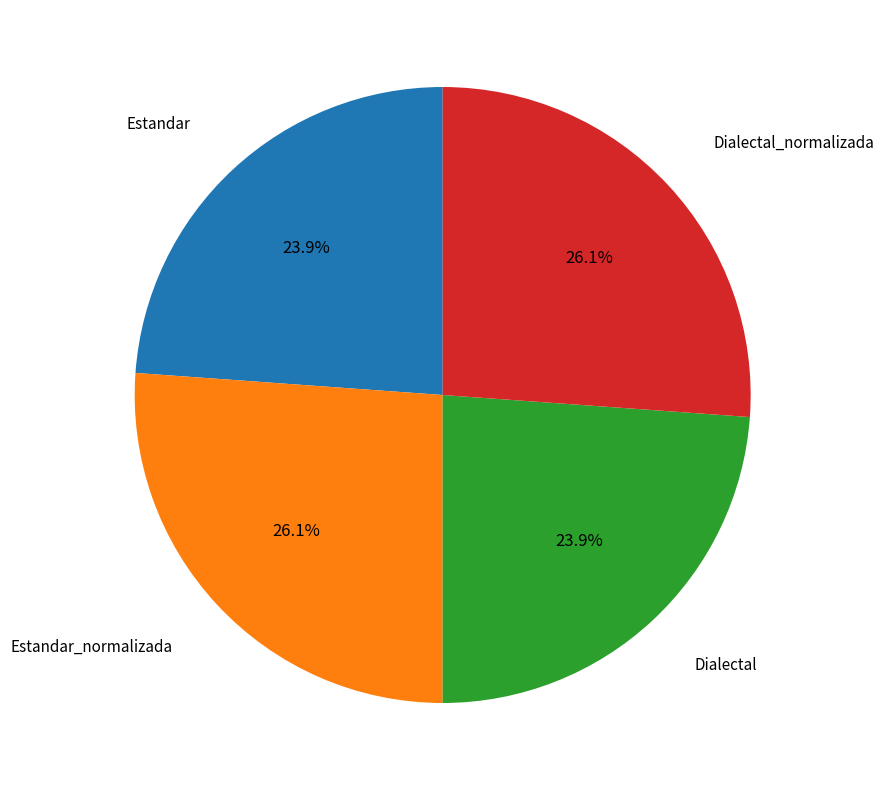

Is there any slice that represents more than half of the pie?

No